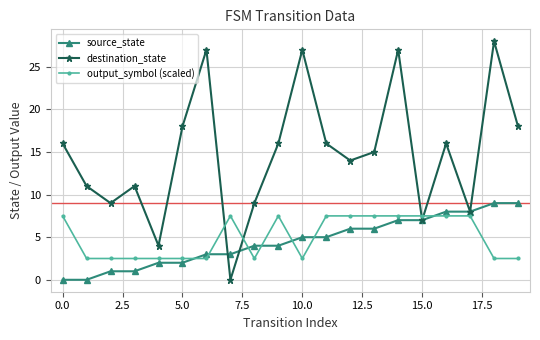

True or false: destination_state and source_state intersect in this chart.

True